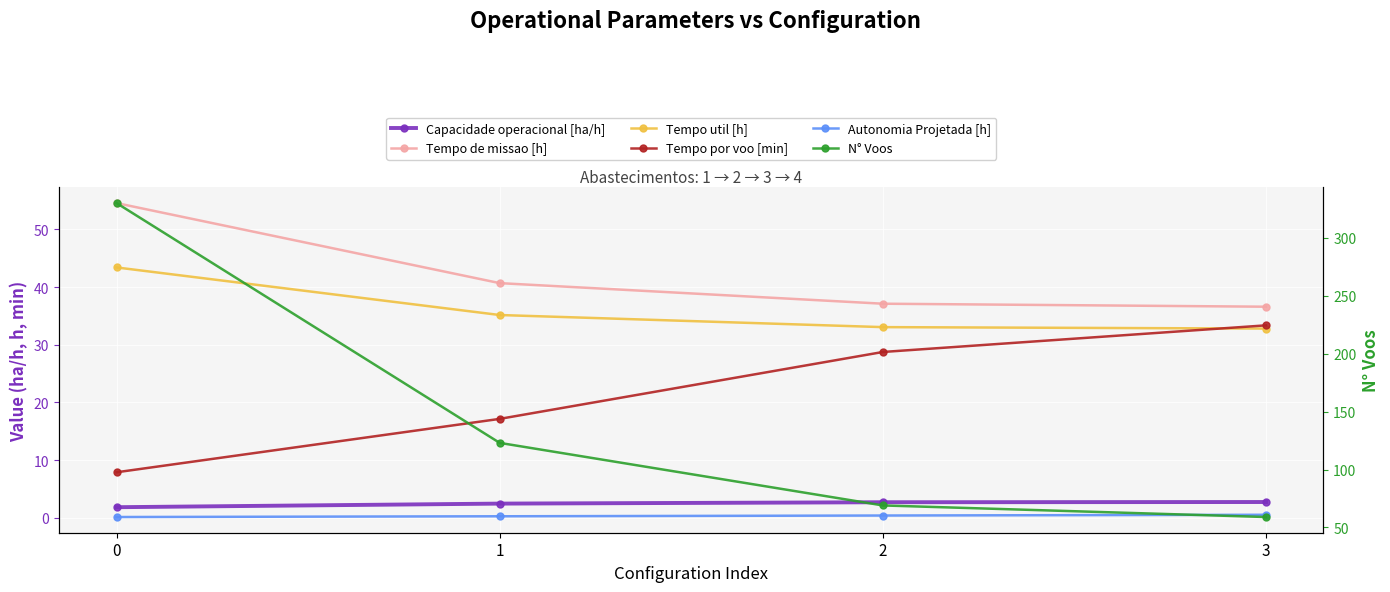

What value does the Tempo util [h] series have at 1?

35.2